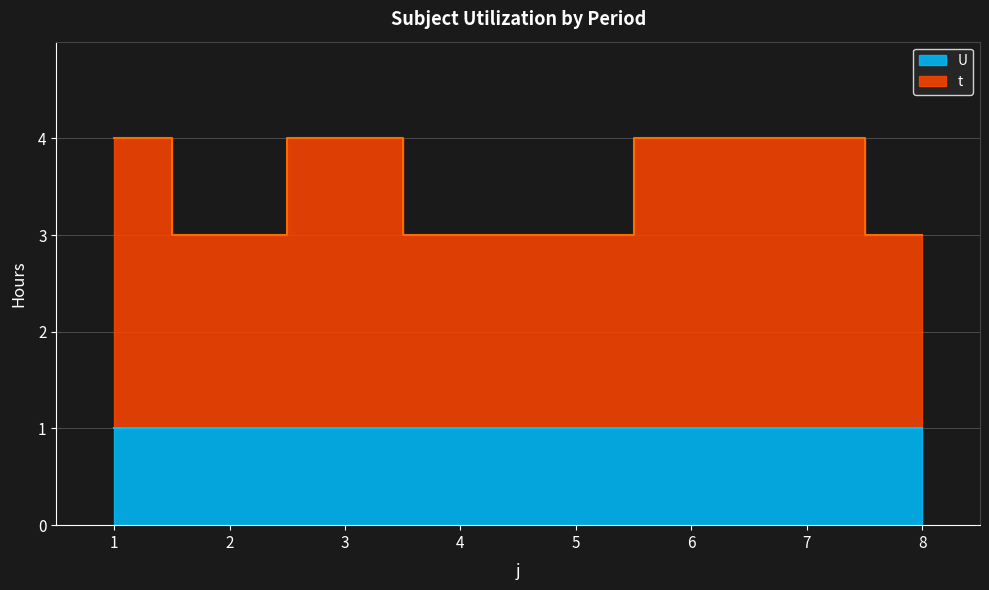

Between 5 and 4, which is larger?

5